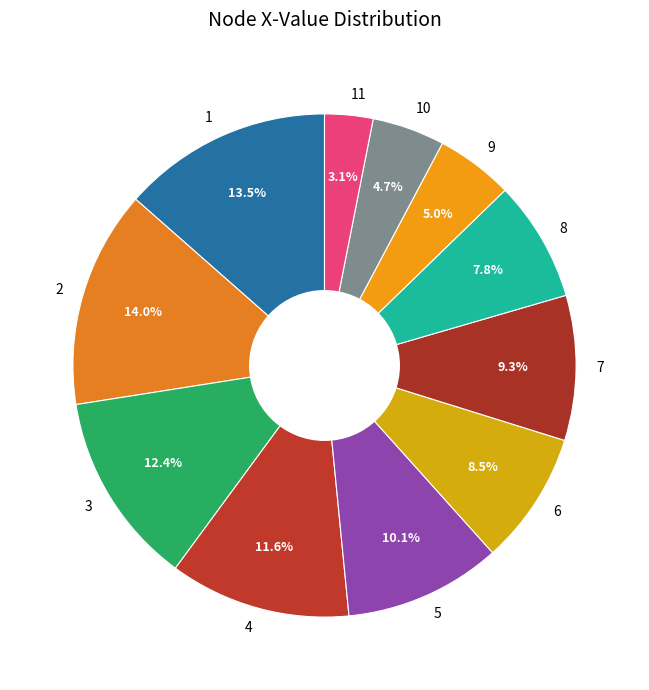

Does 7 account for over 50% of the chart?

No